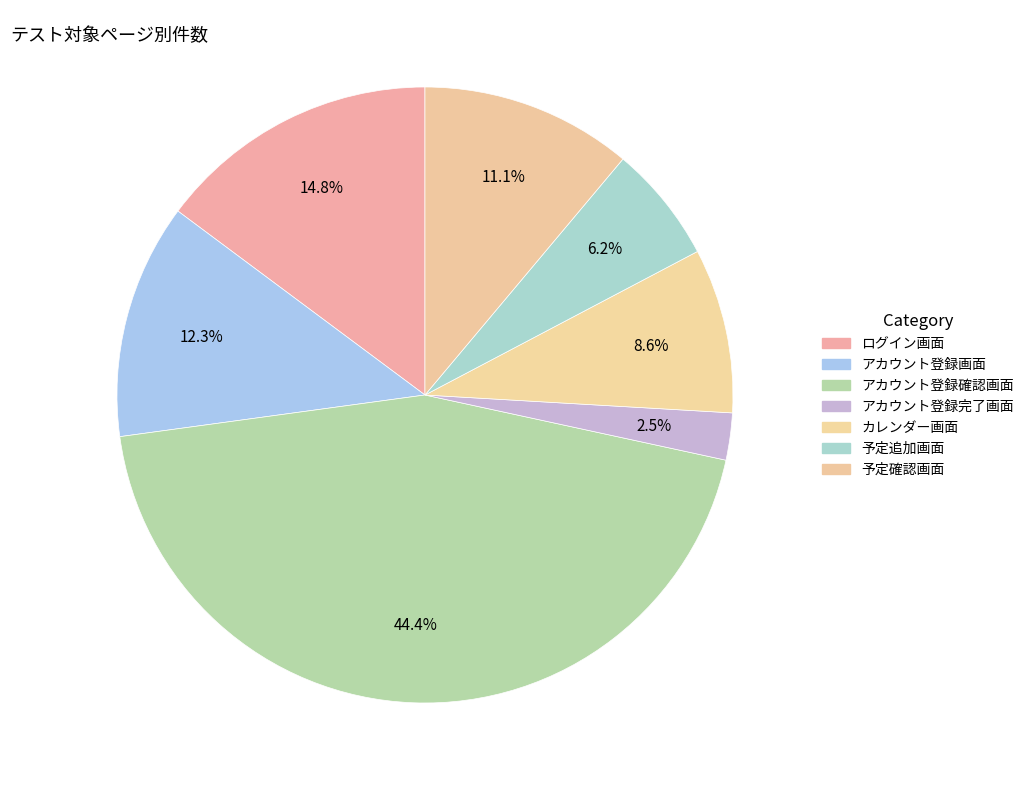

How many slices are in this pie chart?

7